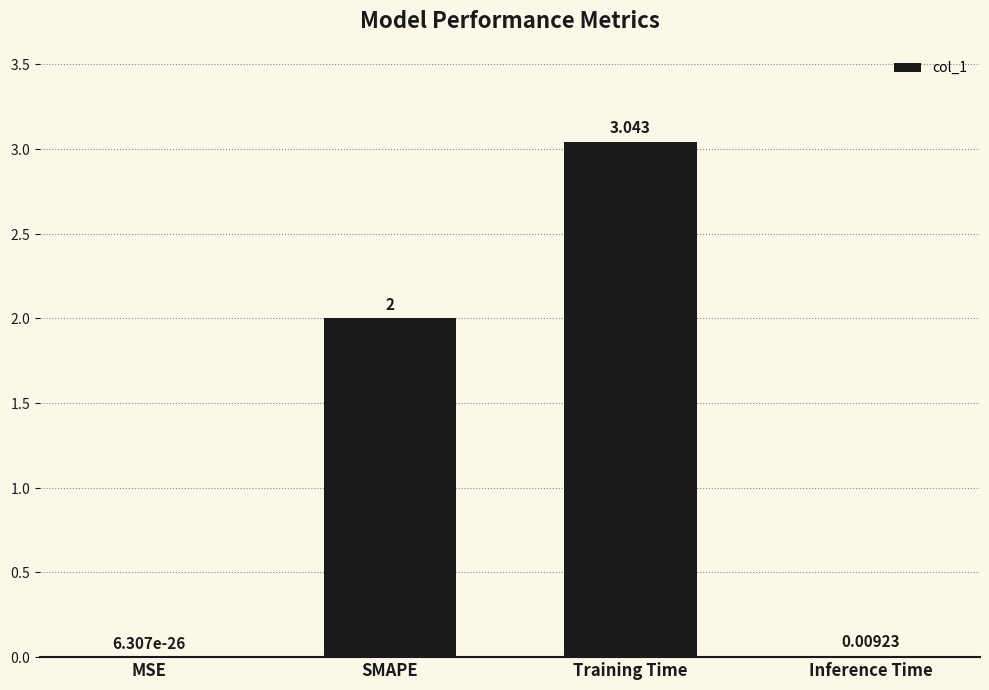

What is the sum of the values at Inference Time and SMAPE?

2.0